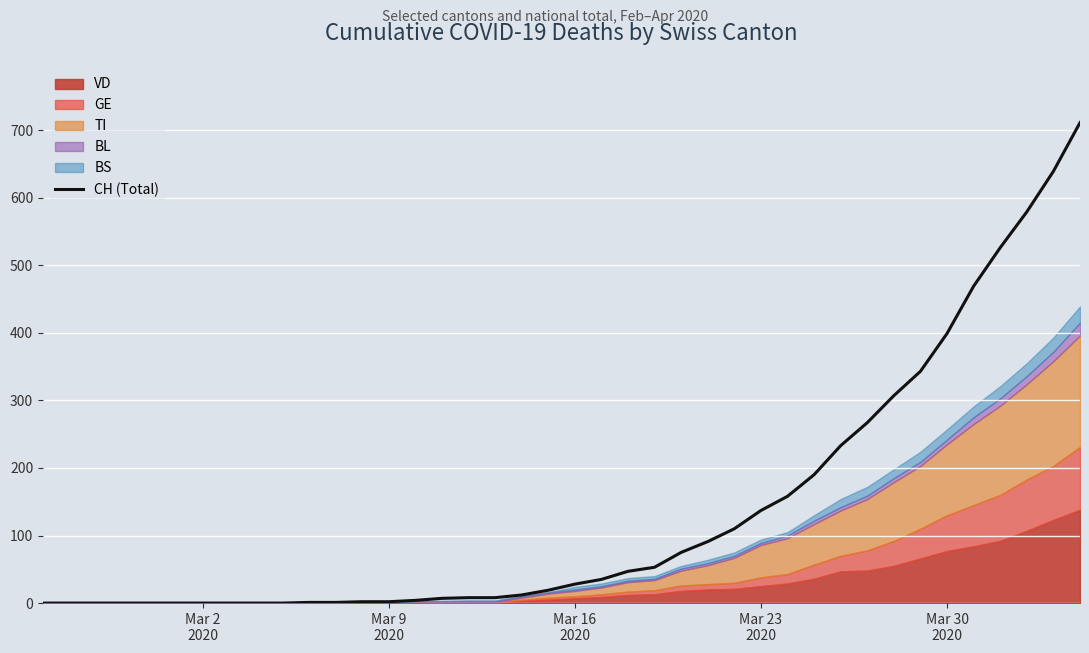

What is the maximum value for CH (Total)?

711